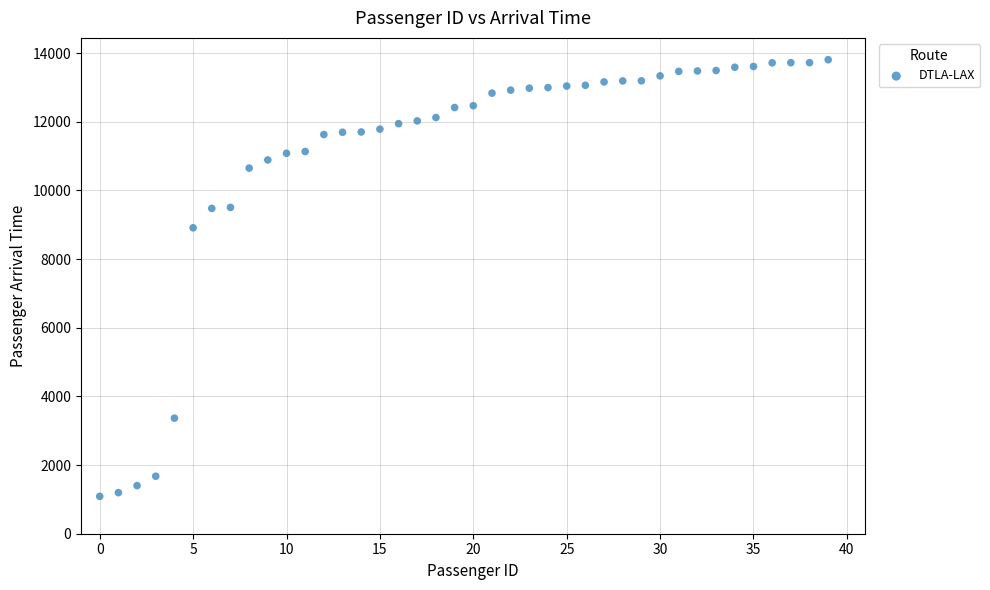

What is the range of Y values (max minus min)?

12719